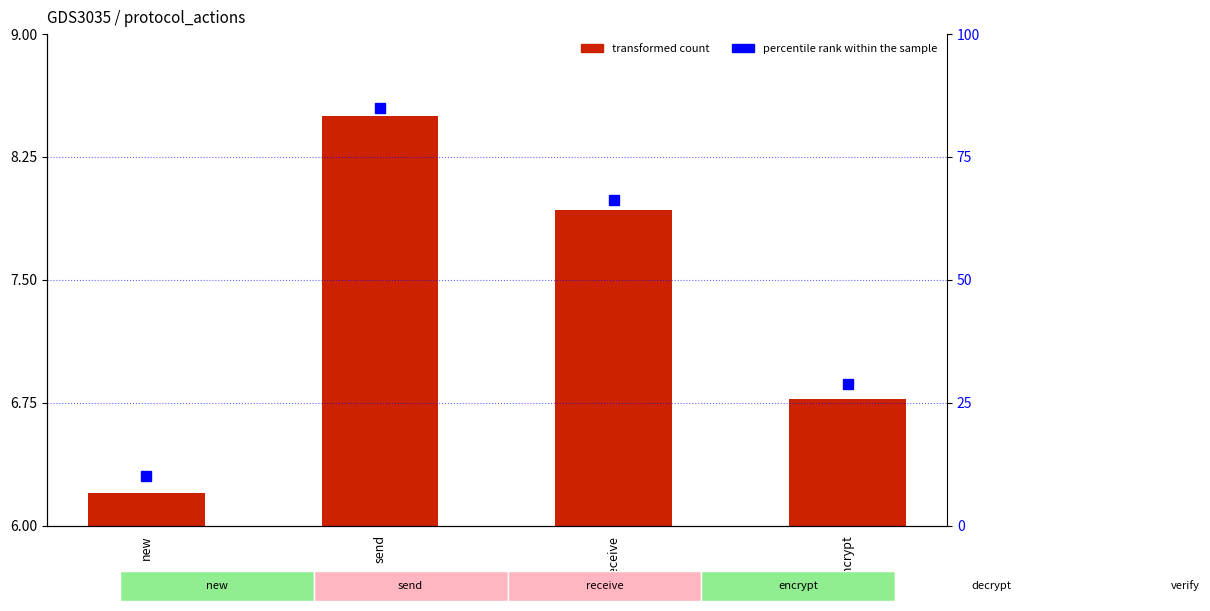

Is it true that transformed count equals 10.9 at encrypt?

False